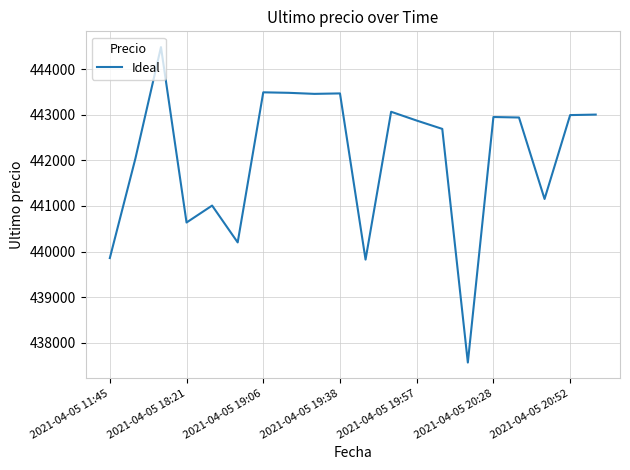

What is the maximum value shown in the chart?

444489